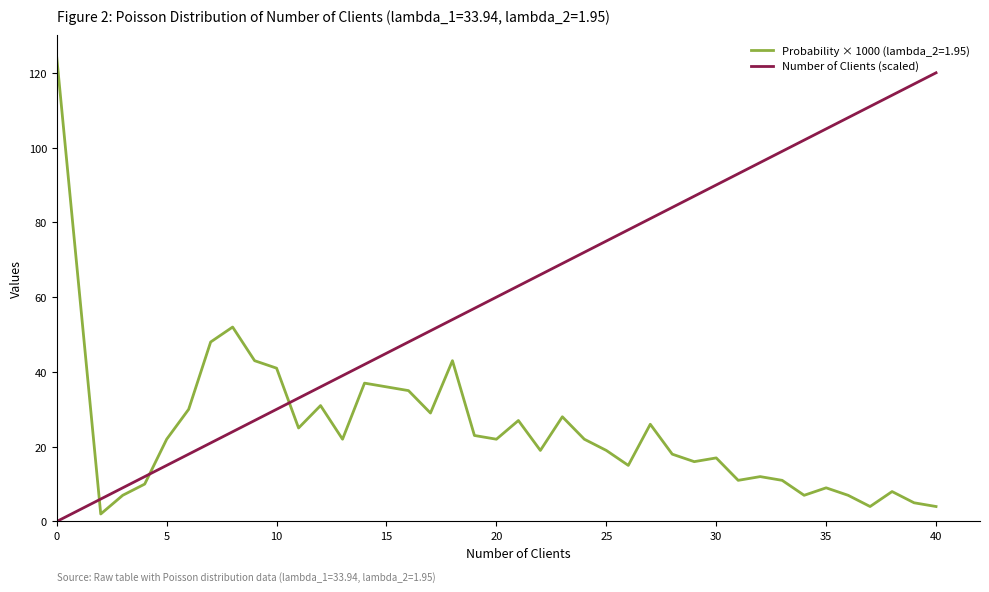

What is the greatest value displayed?

124